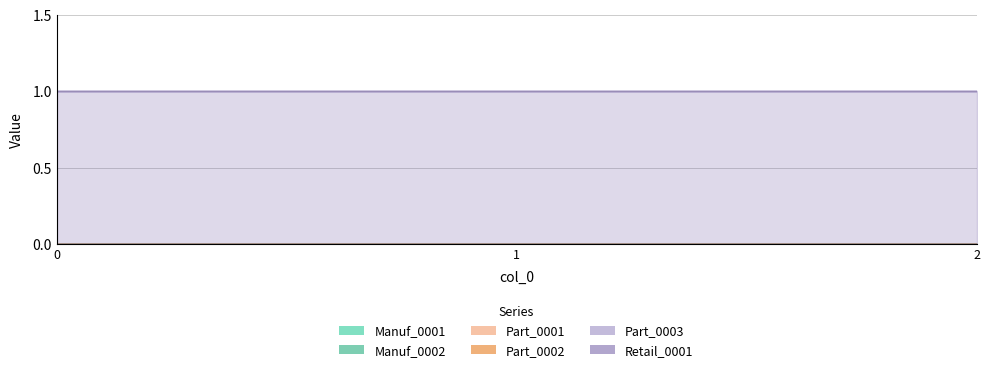

Between 1 and 2, which series saw the biggest shift?

Manuf_0001